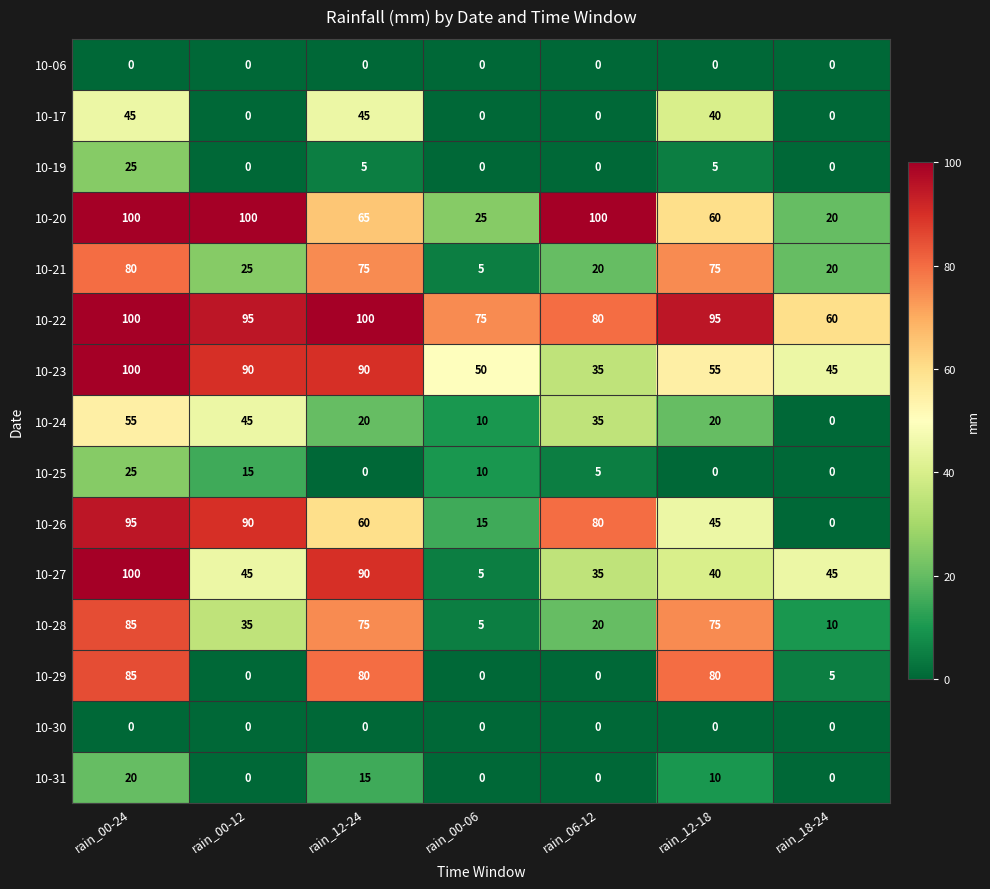

What is the maximum value shown in the chart?

100